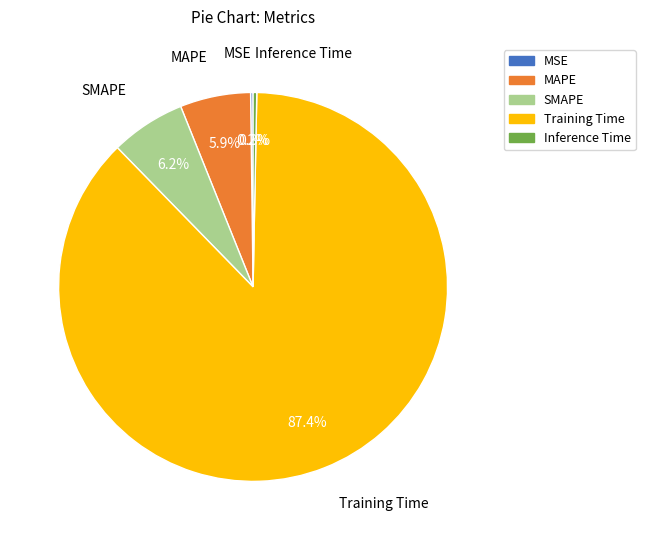

True or false: MAPE accounts for 6% of the total.

True